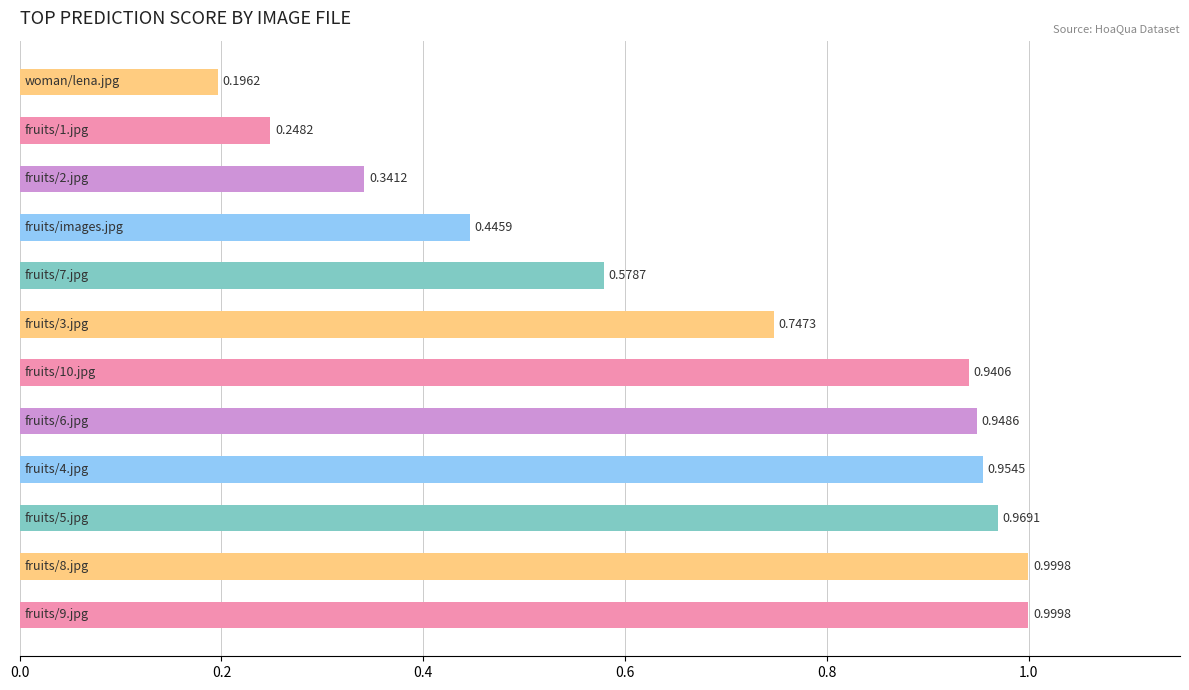

What is the sum of all values?

8.4